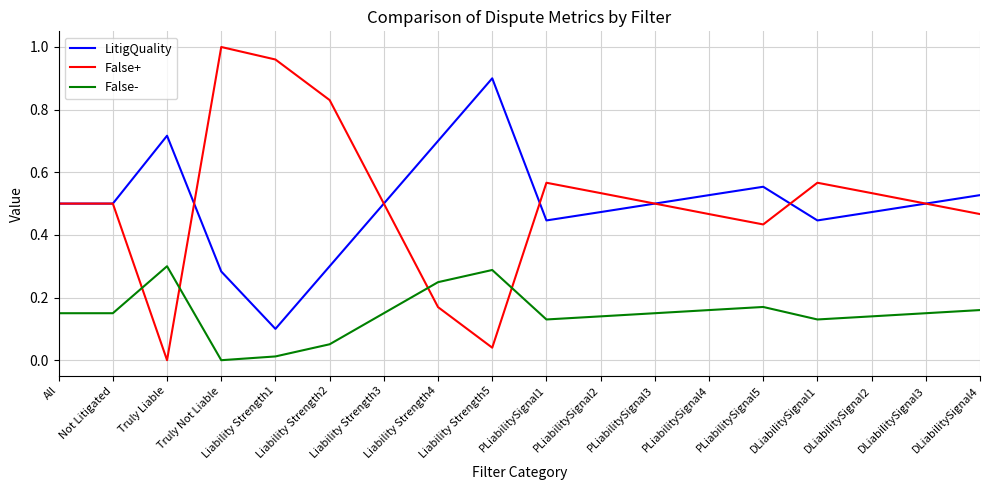

Which series has the widest spread of values?

False+